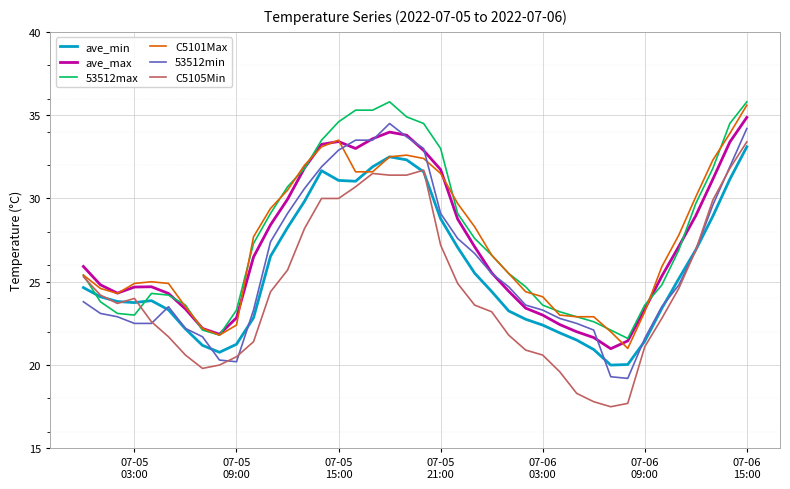

True or false: C5105Min and ave_max cross at least once.

False